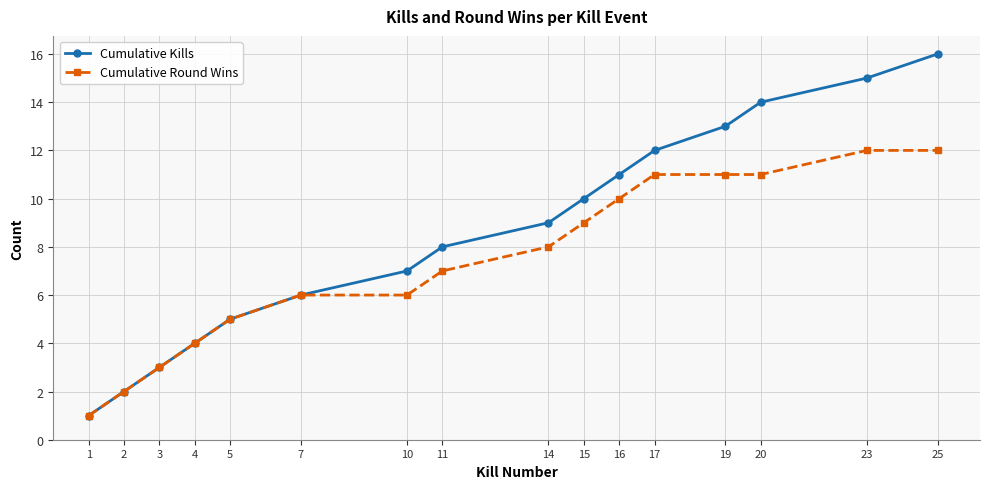

Rank the series by their average value, from lowest to highest.

Cumulative Round Wins, Cumulative Kills